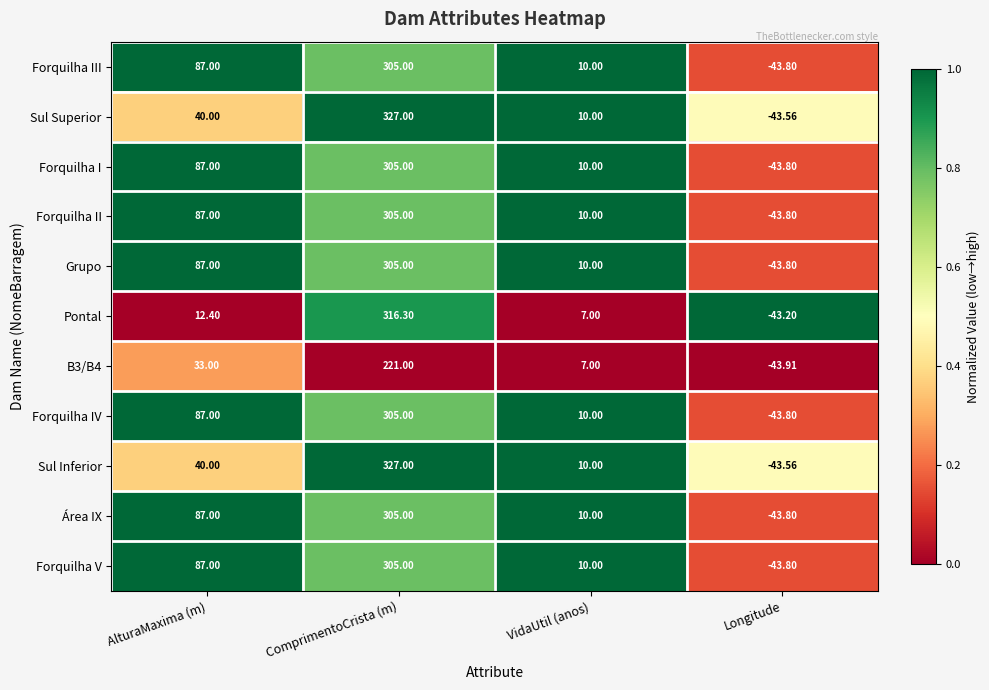

At which label is Sul Inferior closest to 141?

AlturaMaxima (m)